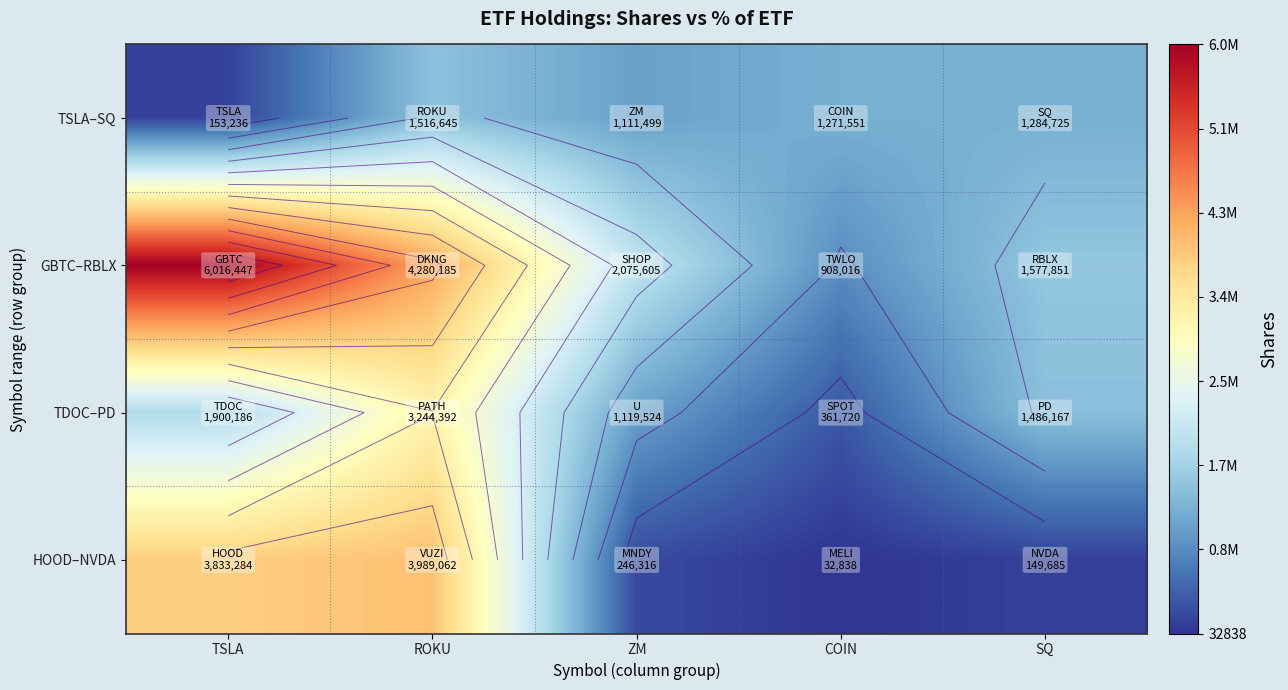

List the labels in order of TSLA–SQ value, smallest first.

TSLA, ZM, COIN, SQ, ROKU